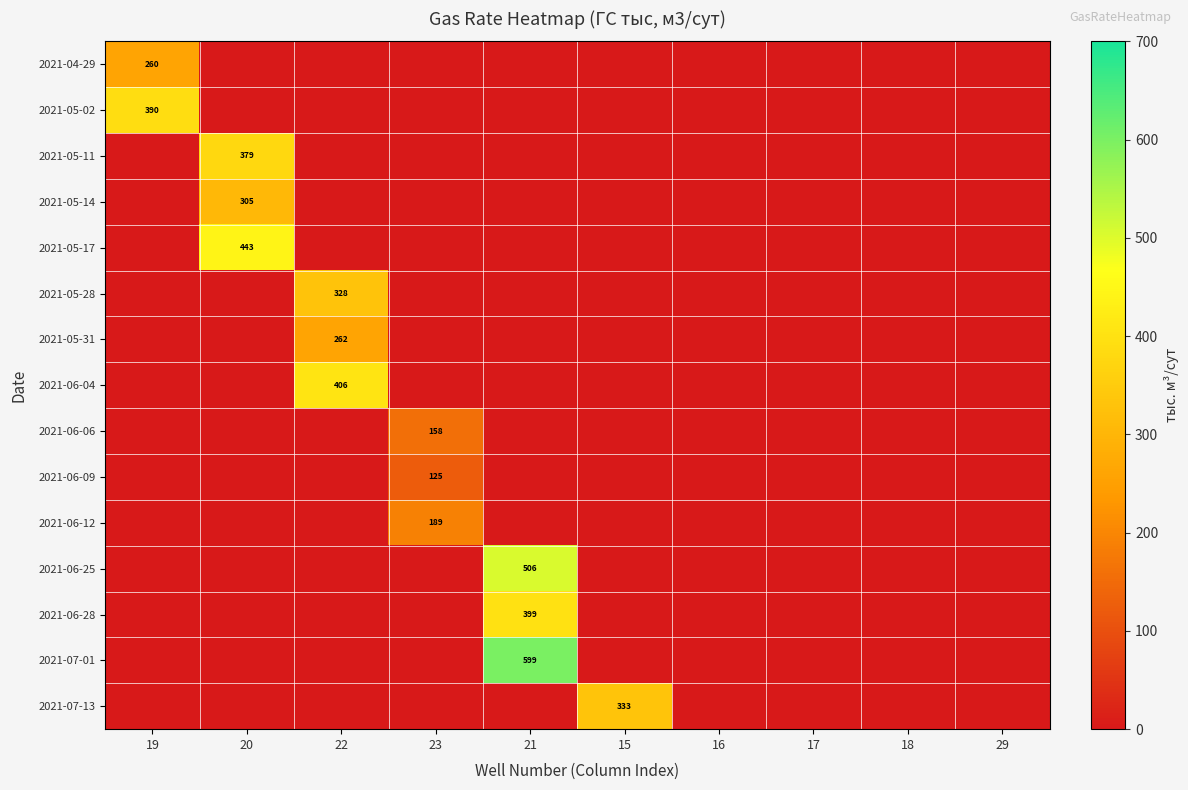

Rank the series at 18 from lowest to highest value.

2021-04-29, 2021-05-02, 2021-05-11, 2021-05-14, 2021-05-17, 2021-05-28, 2021-05-31, 2021-06-04, 2021-06-06, 2021-06-09, 2021-06-12, 2021-06-25, 2021-06-28, 2021-07-01, 2021-07-13